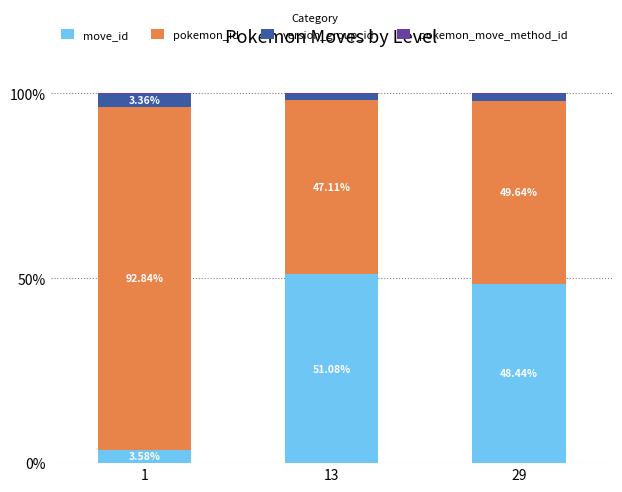

What is the difference between the maximum and minimum values in the move_id series?

47.5